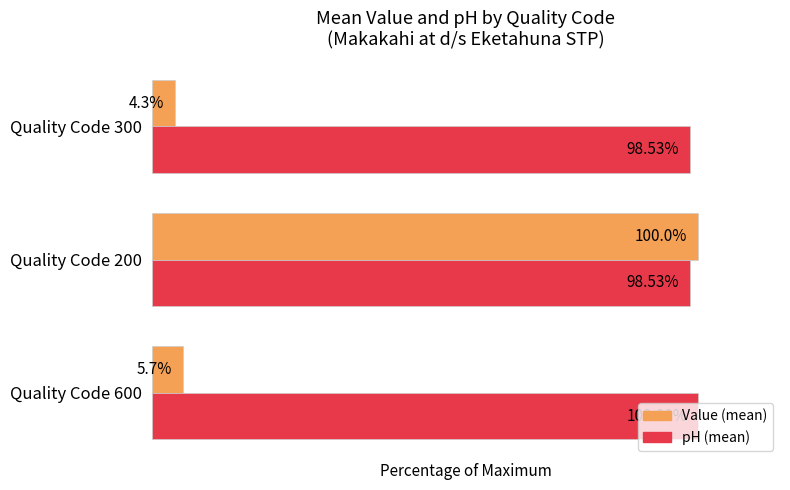

Which series has the widest spread of values?

Value (mean)